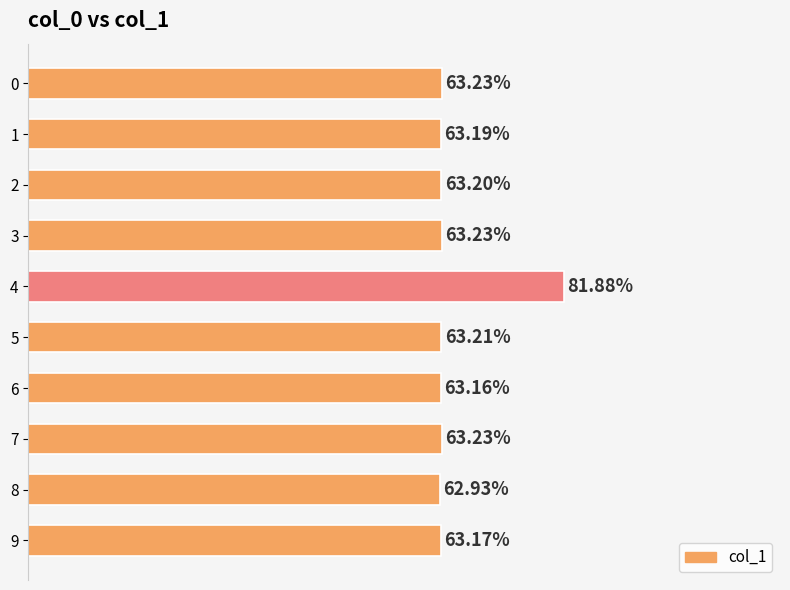

Count the values in the range 0 to 1.

10